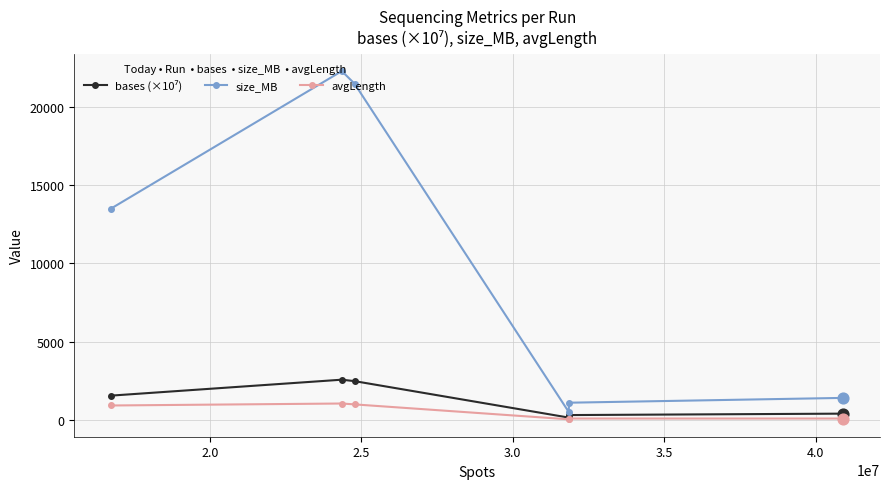

Which series has the largest total across all categories?

size_MB